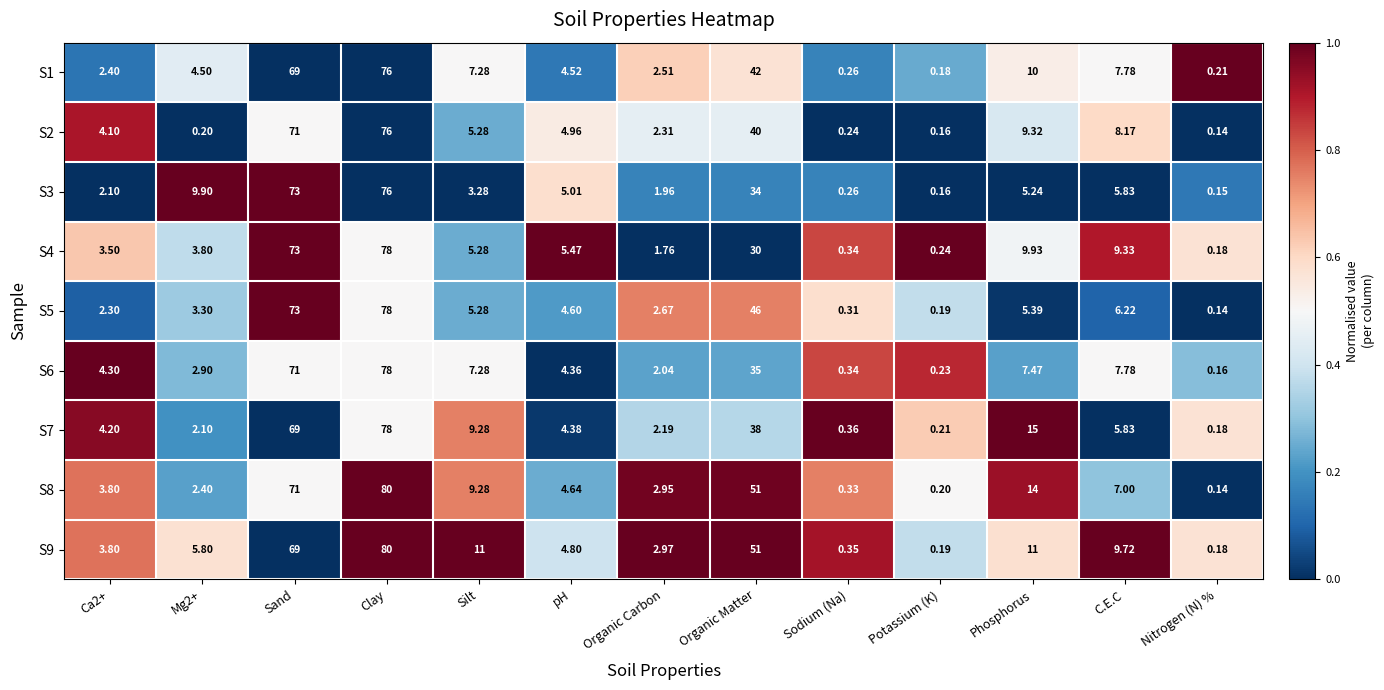

Which category has the lowest value in the S7 series?

Nitrogen (N) %